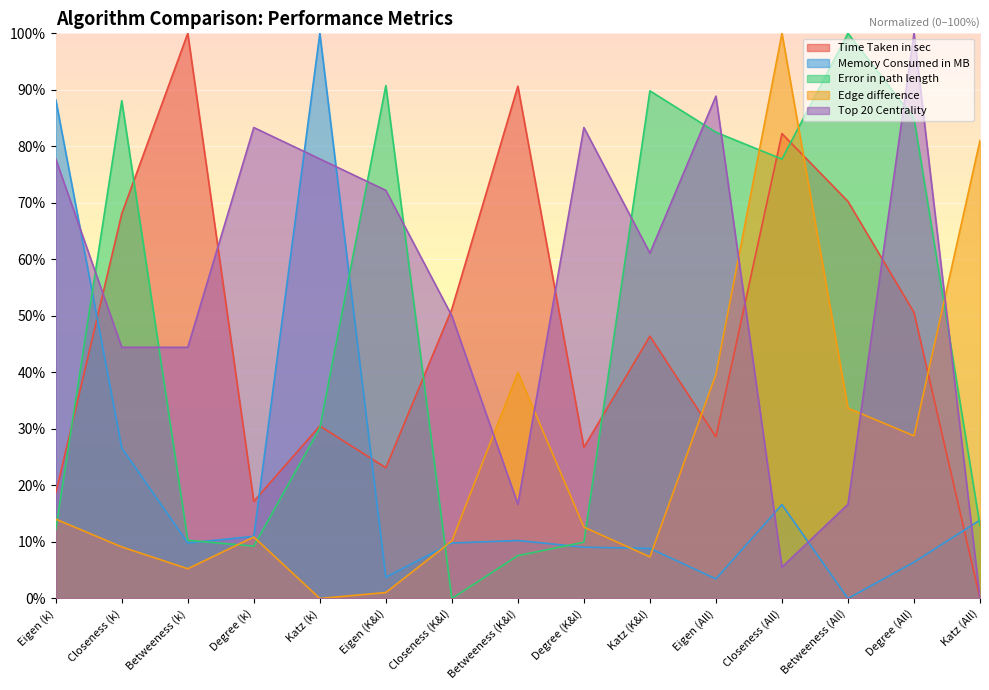

How many times do Error in path length and Memory Consumed in MB cross each other?

6